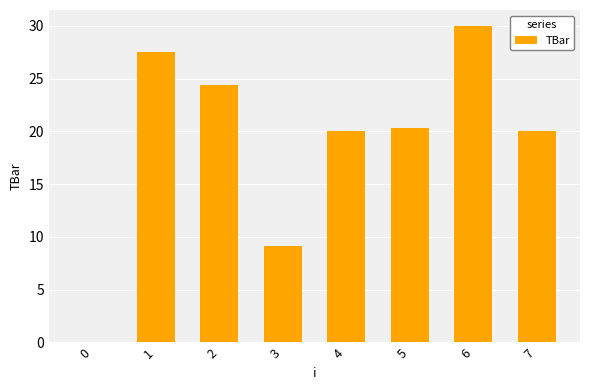

The value at 7 is 5.5. True or false?

False